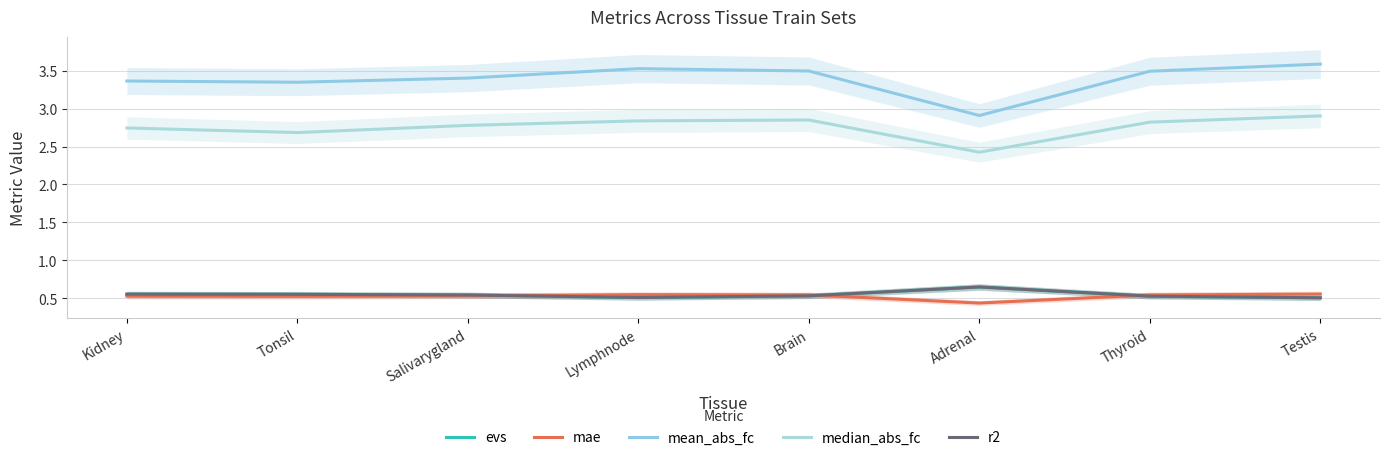

Reading right to left, list all the values displayed in this chart.

evs: 0.5	0.5	0.6	0.5	0.5	0.5	0.6	0.6
mae: 0.6	0.5	0.4	0.5	0.5	0.5	0.5	0.5
mean_abs_fc: 3.6	3.5	2.9	3.5	3.5	3.4	3.3	3.4
median_abs_fc: 2.9	2.8	2.4	2.8	2.8	2.8	2.7	2.7
r2: 0.5	0.5	0.6	0.5	0.5	0.5	0.6	0.6